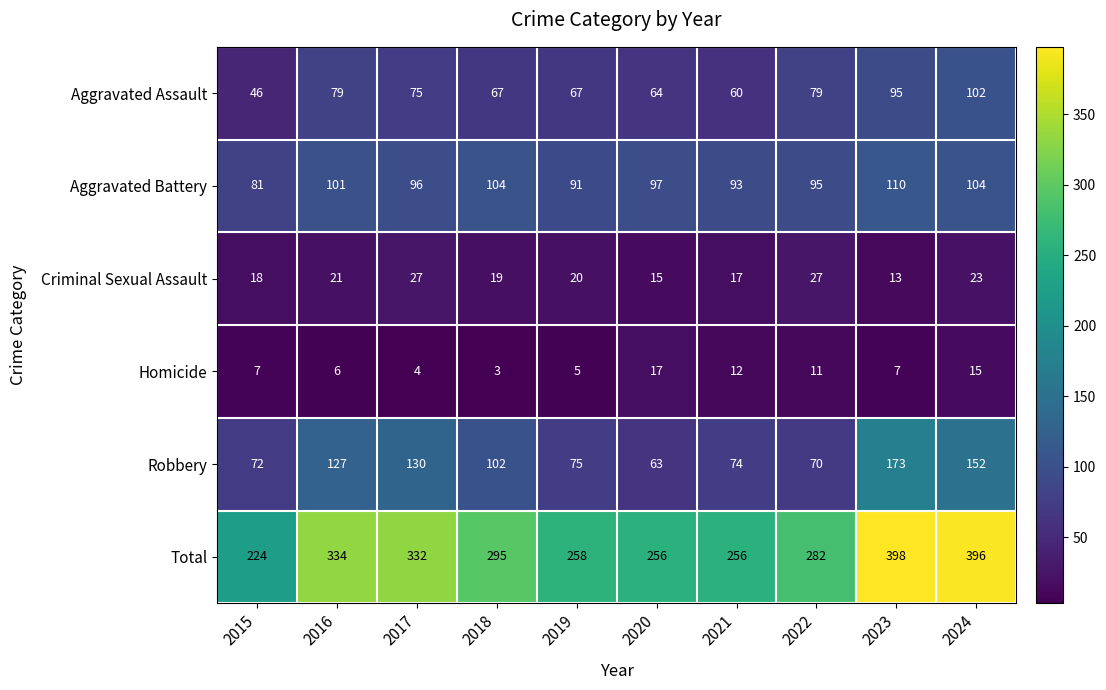

What value does the Aggravated Battery series have at 2022, to the nearest 10?

100